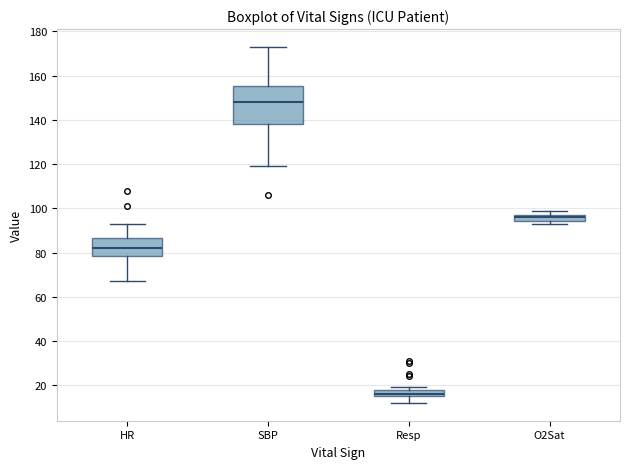

Comparing the boxes themselves (not the whiskers), which one is the tallest?

SBP